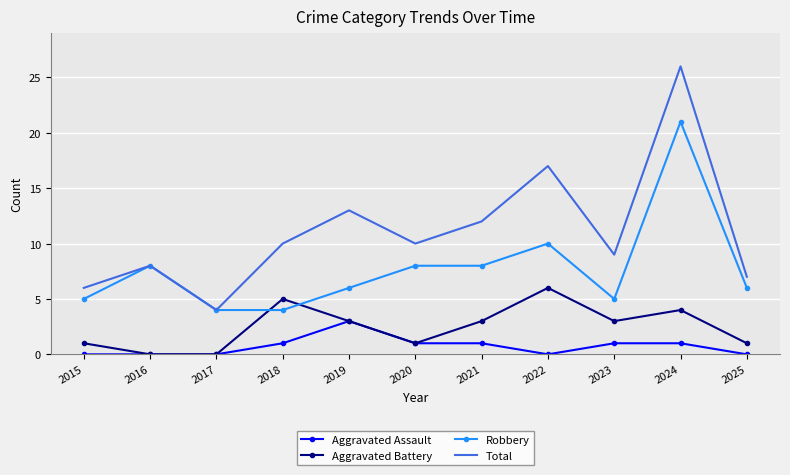

True or false: Total has more than 1 points higher than both neighbors.

True